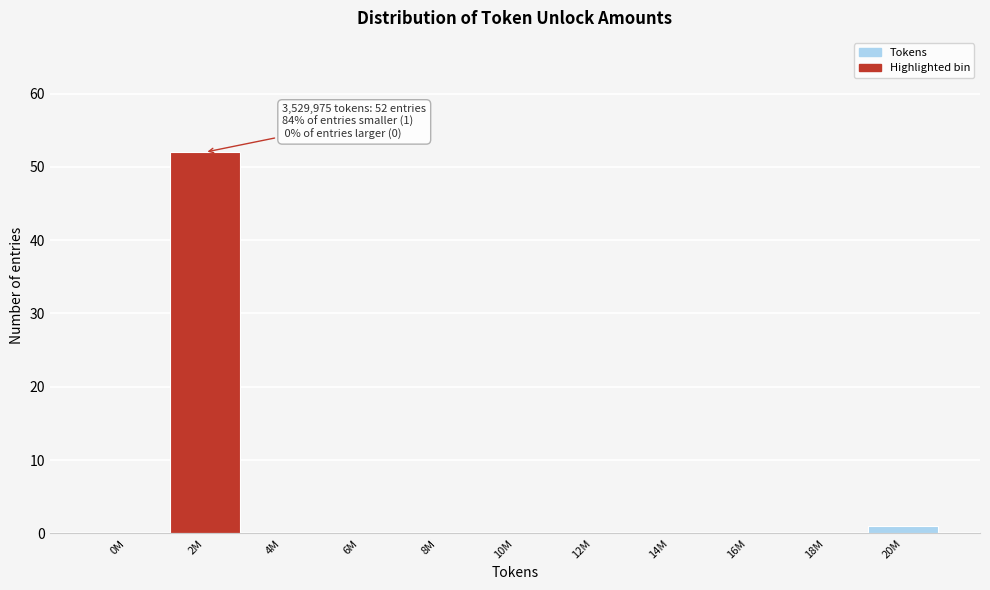

Reading right to left, transcribe all the data shown in this chart.

20M=1	18M=0	16M=0	14M=0	12M=0	10M=0	8M=0	6M=0	4M=0	2M=52	0M=0